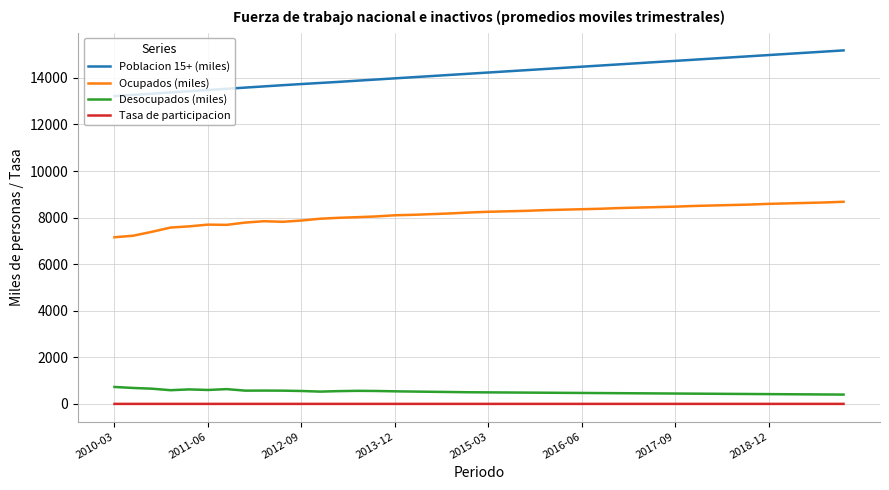

What is the greatest value displayed?

15180.0